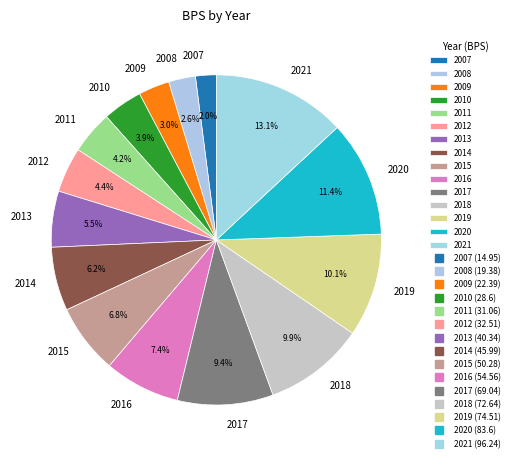

To the nearest percent, what is the average slice percentage?

7%